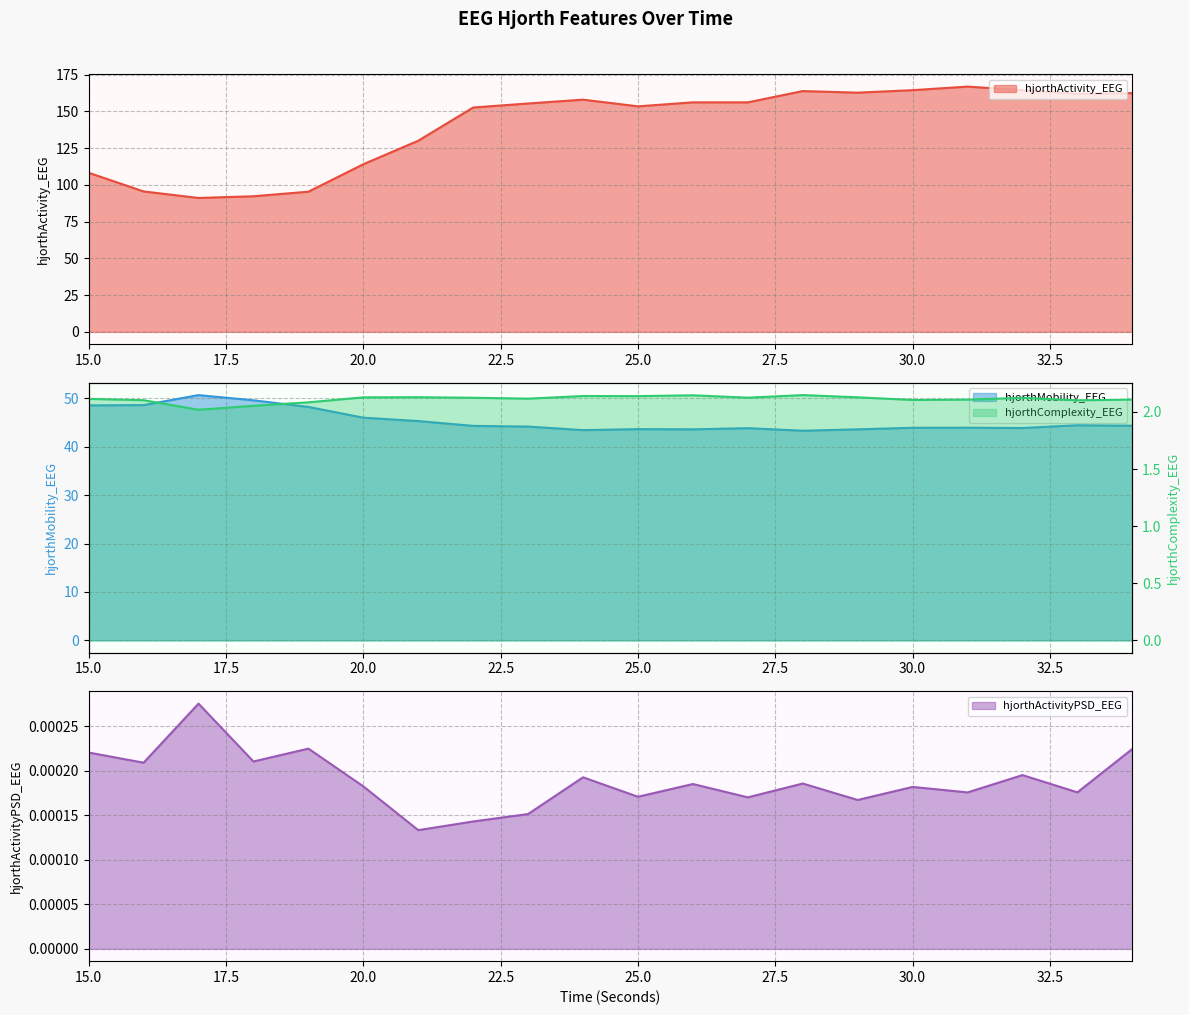

What is the difference between the maximum and minimum values in the hjorthActivity_EEG series?

75.7